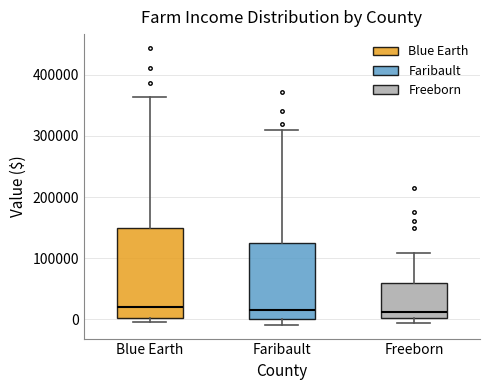

Where does the upper whisker of the box for Faribault end on the y-axis? The values are not printed on the chart, so give them approximately, as read against the axis.

310000